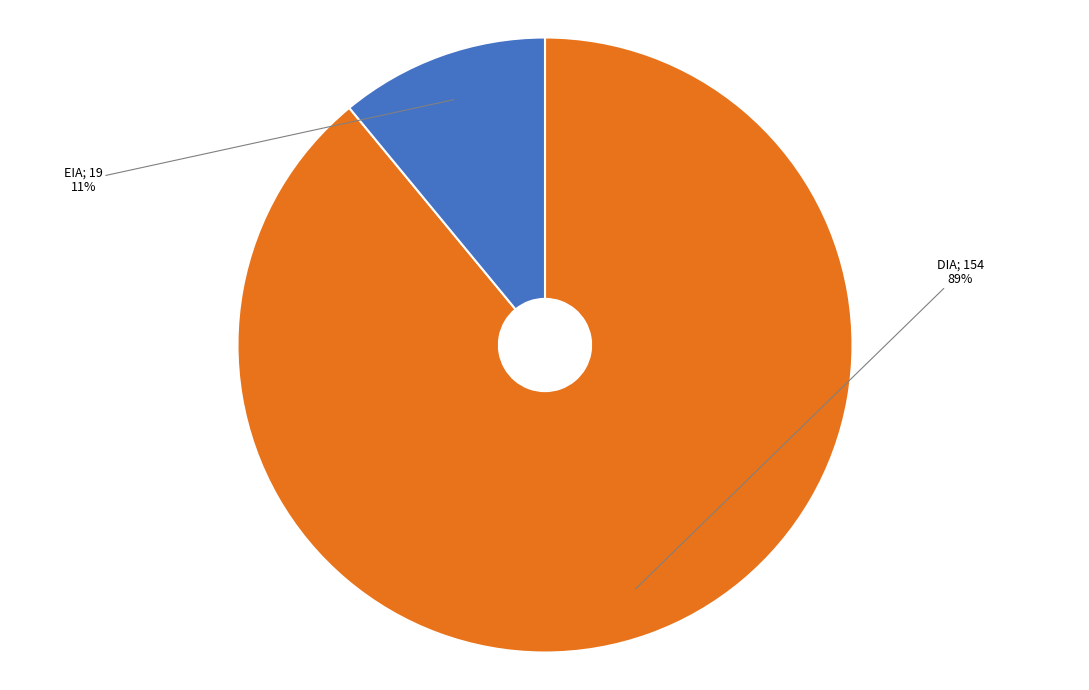

To the nearest percent, what is the average slice percentage?

50%